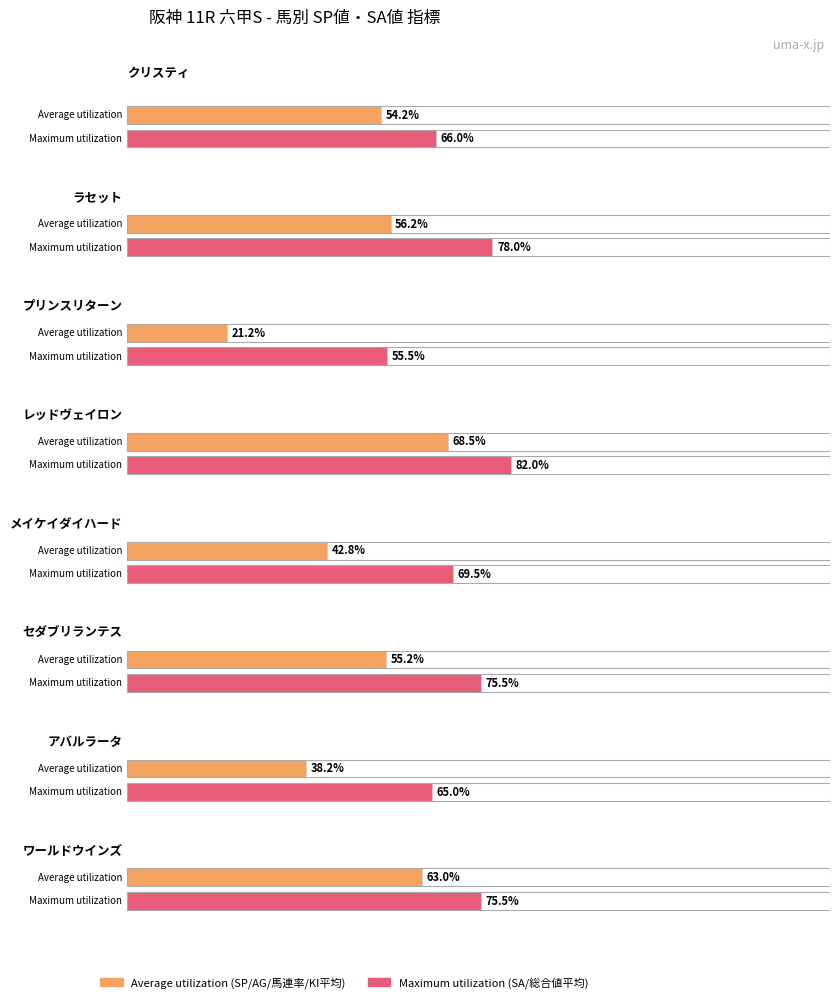

Which series has the largest total across all categories?

SA 値